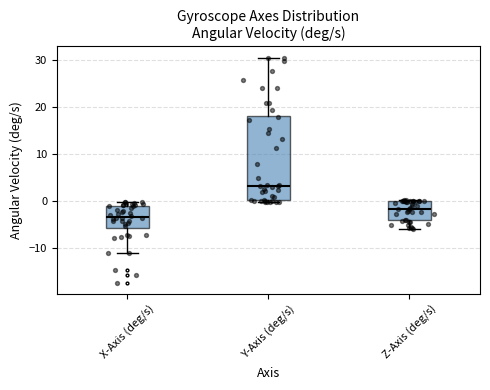

Which box has the lowest median line?

X-Axis (deg/s)